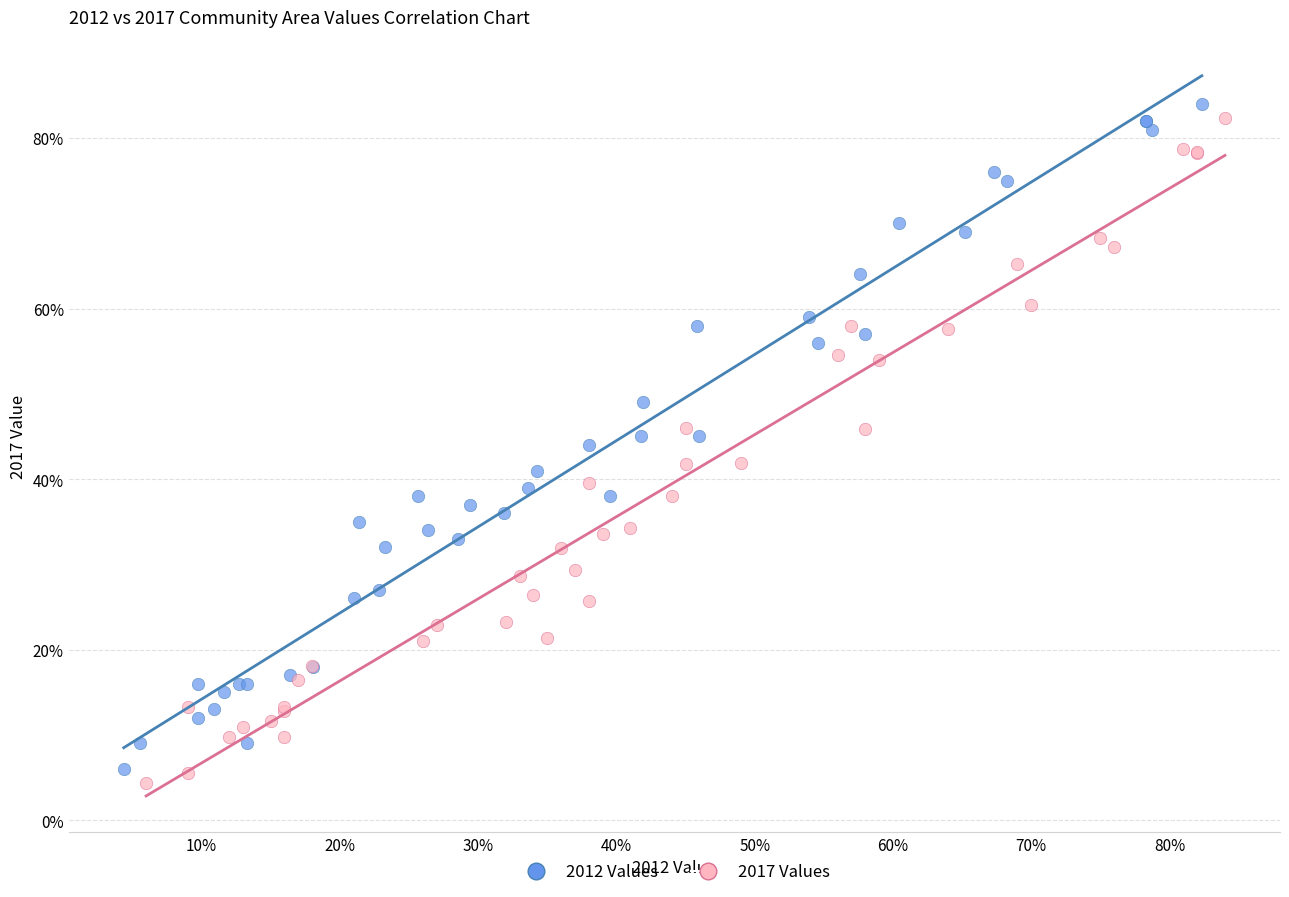

What are all the series names shown in the legend?

2012 Values, 2017 Values